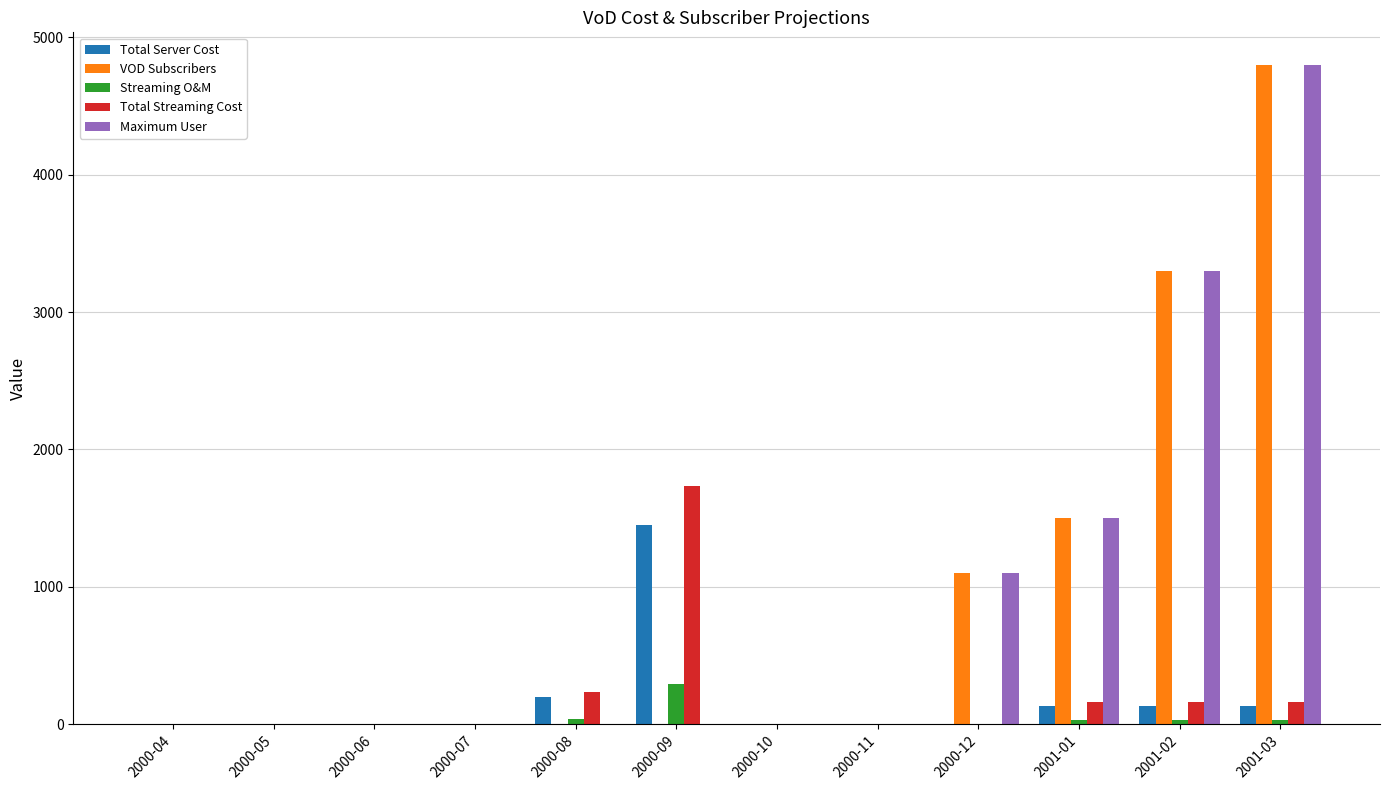

True or false: Total Streaming Cost has a value of -1024.2 at 2000-06.

False